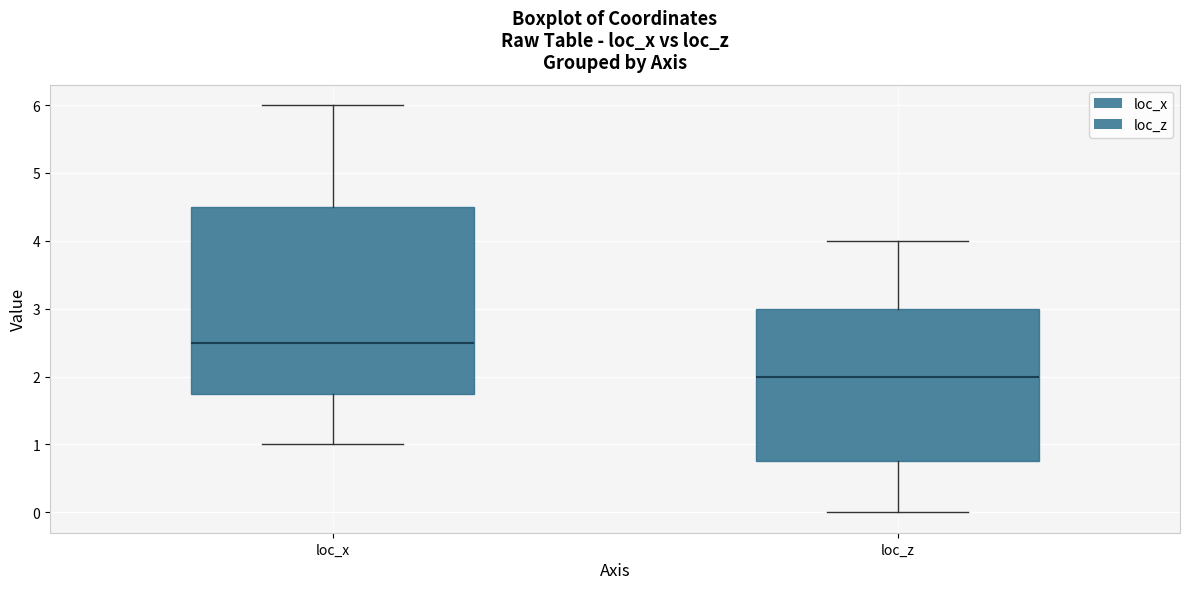

Comparing the boxes themselves (not the whiskers), which one is the tallest?

loc_x